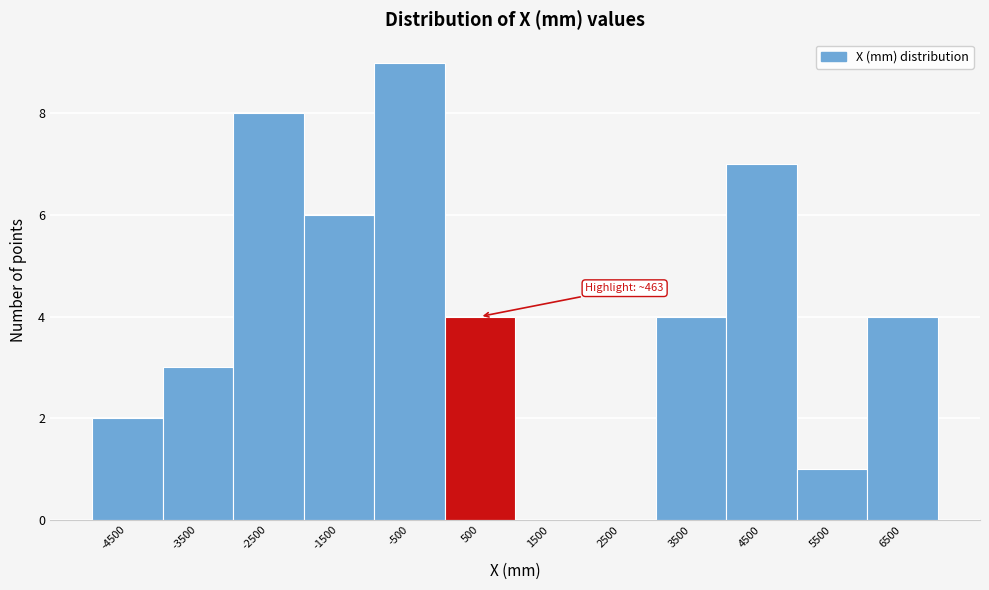

Which range on the x-axis has the tallest bar?

-1000 to 0